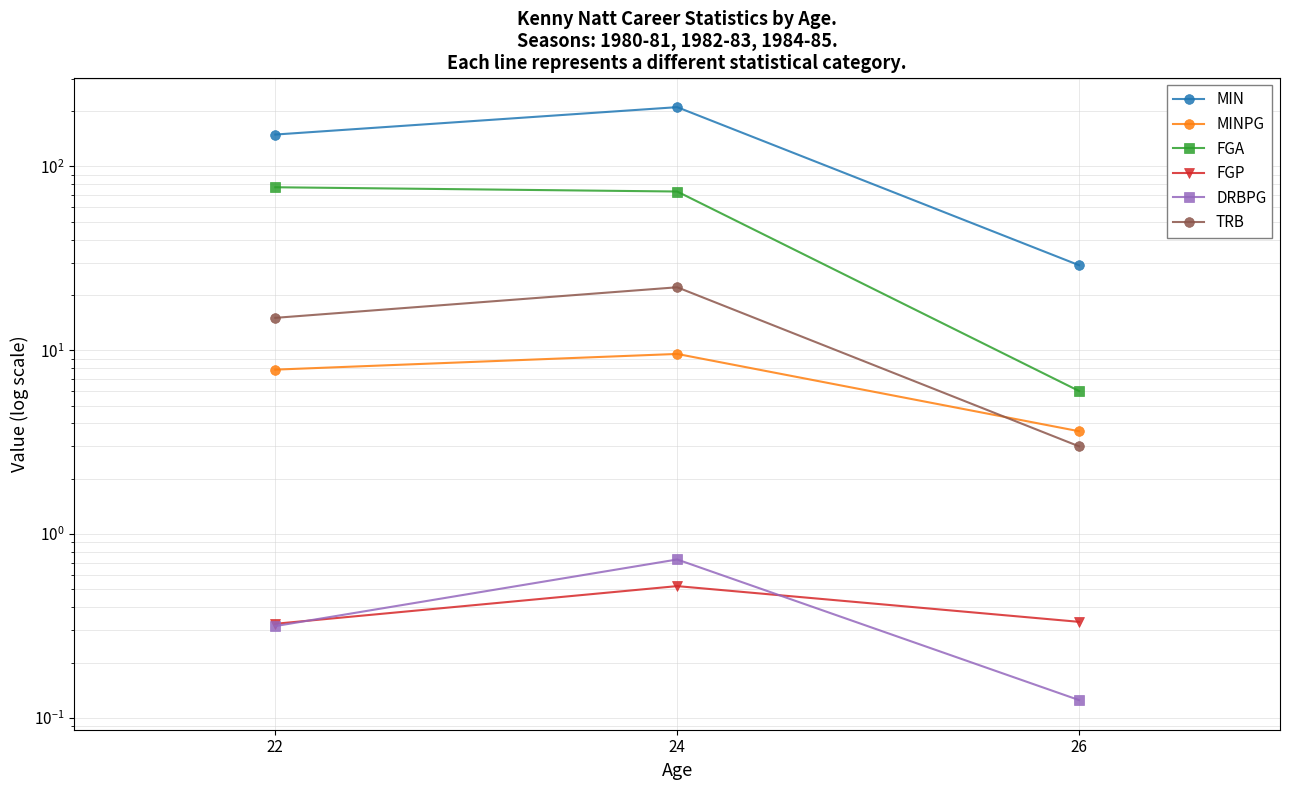

Reading left to right, transcribe all the data shown in this chart.

MIN: 149.0	210.0	29.0
MINPG: 7.8	9.5	3.6
FGA: 77.0	73.0	6.0
FGP: 0.3	0.5	0.3
DRBPG: 0.3	0.7	0.1
TRB: 15.0	22.0	3.0